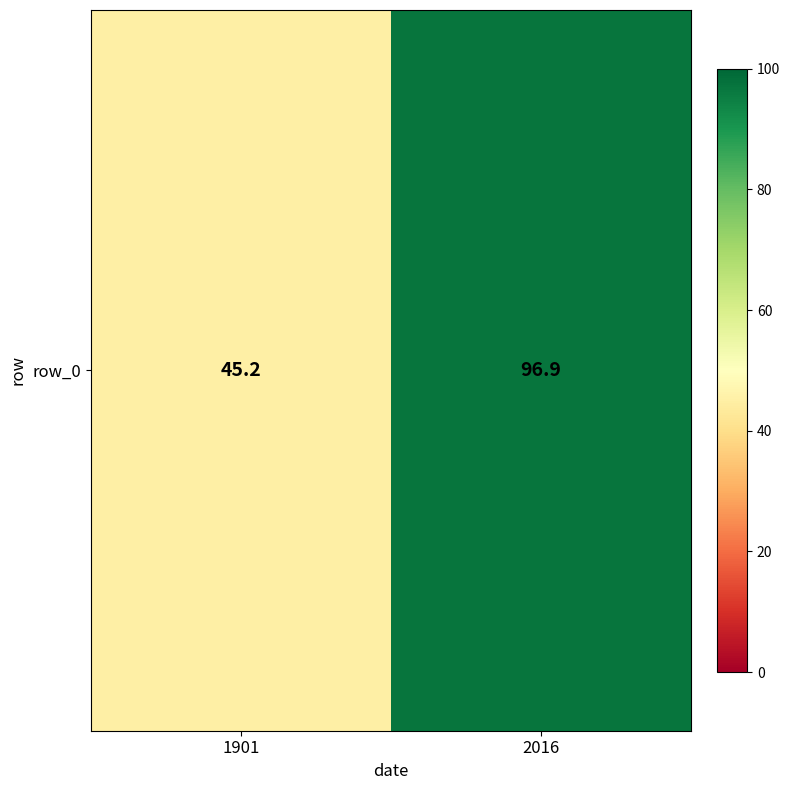

List the labels in order of value, smallest first.

1901, 2016